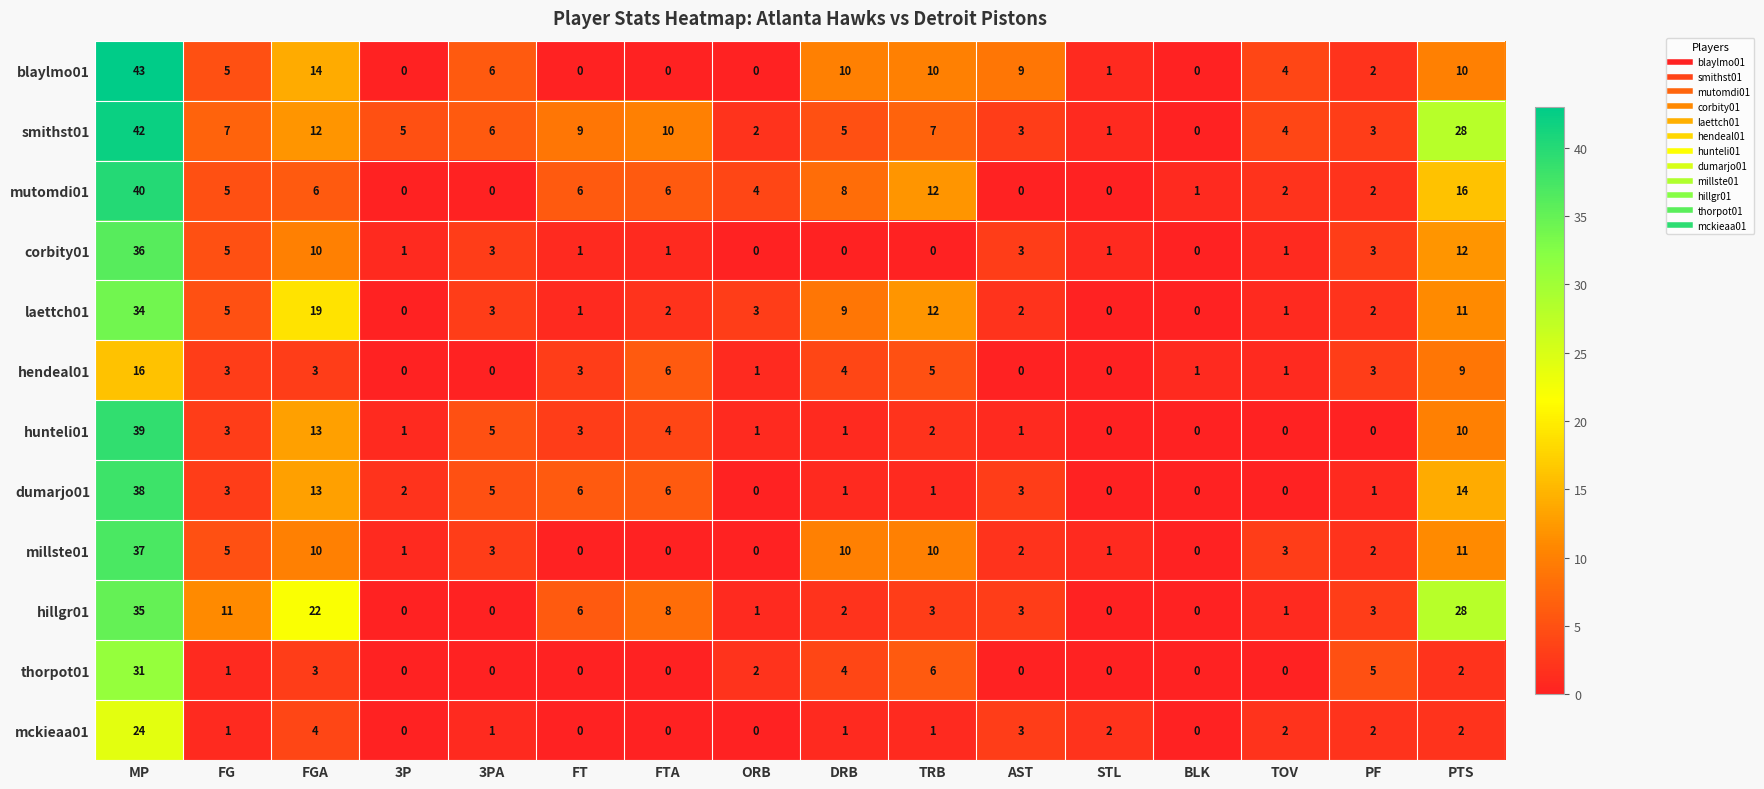

Rank the series by their maximum value, from lowest to highest.

hendeal01, mckieaa01, thorpot01, laettch01, hillgr01, corbity01, millste01, dumarjo01, hunteli01, mutomdi01, smithst01, blaylmo01